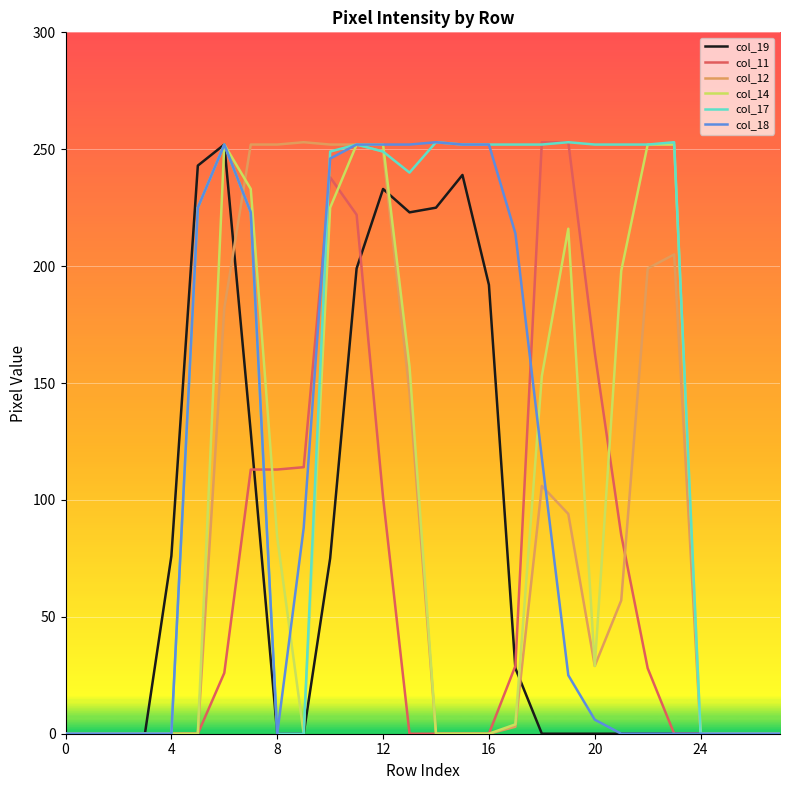

Which series has the largest total across all categories?

col_17